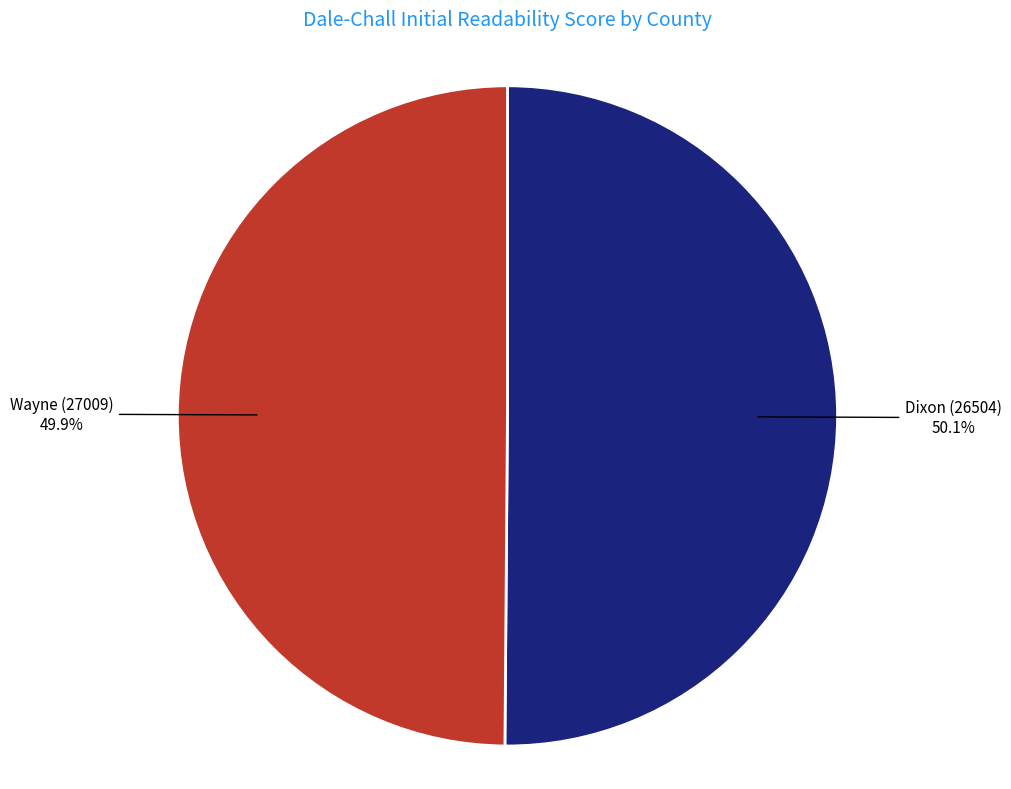

Approximately how many times larger is the value at Dixon (26504) compared to Wayne (27009)?

1.0